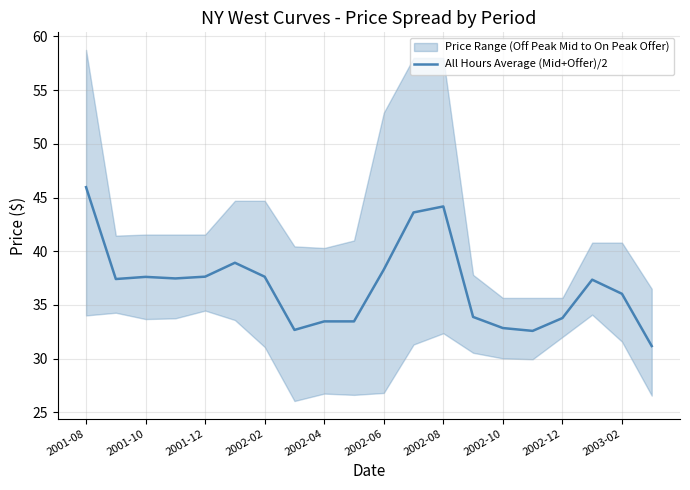

True or false: the data has more than 2 interior local peaks.

True